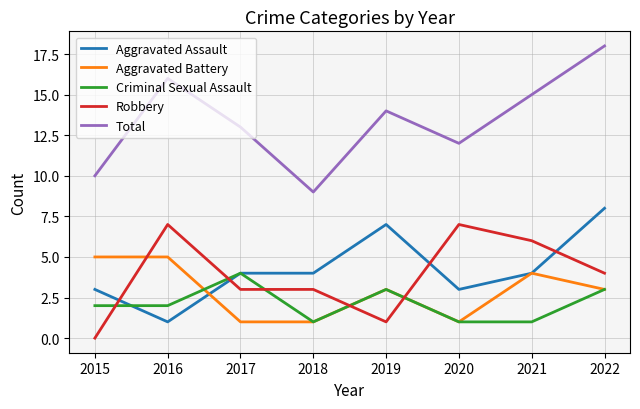

Where do Robbery and Aggravated Battery first cross each other?

2015 and 2016